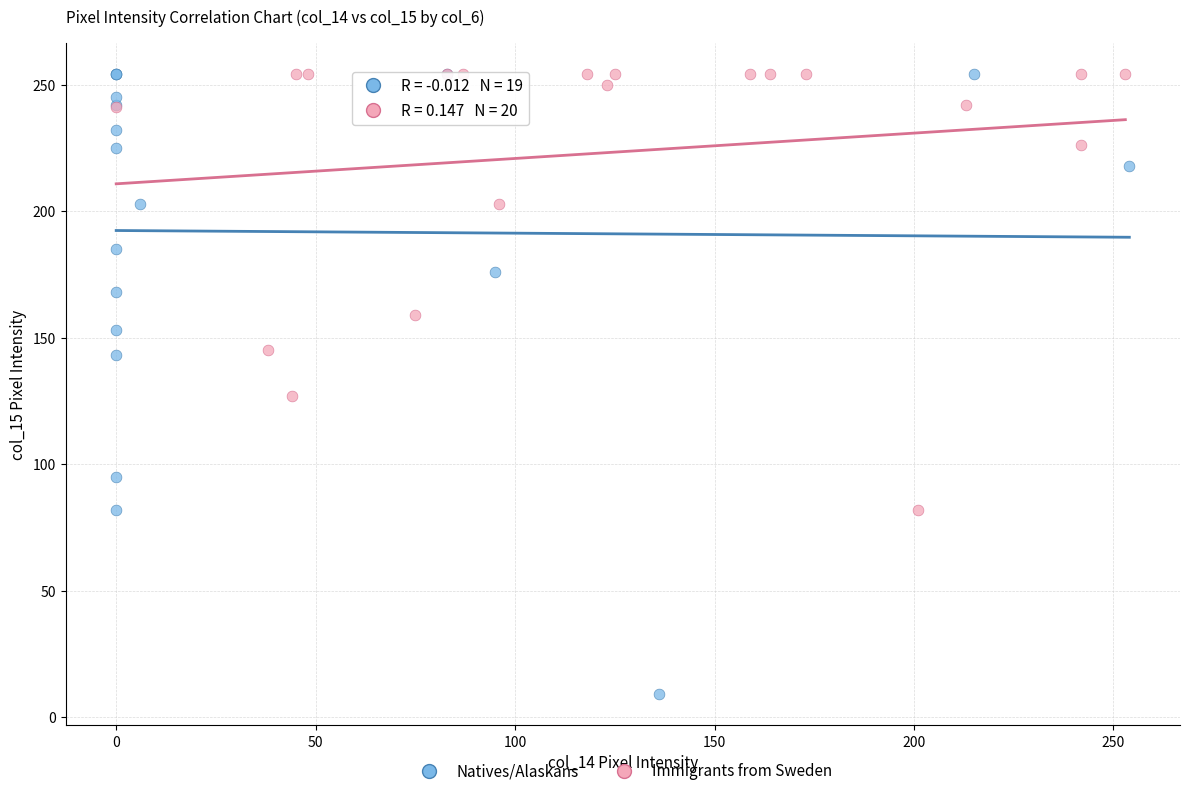

Which series contains the lowest Y value?

Natives/Alaskans